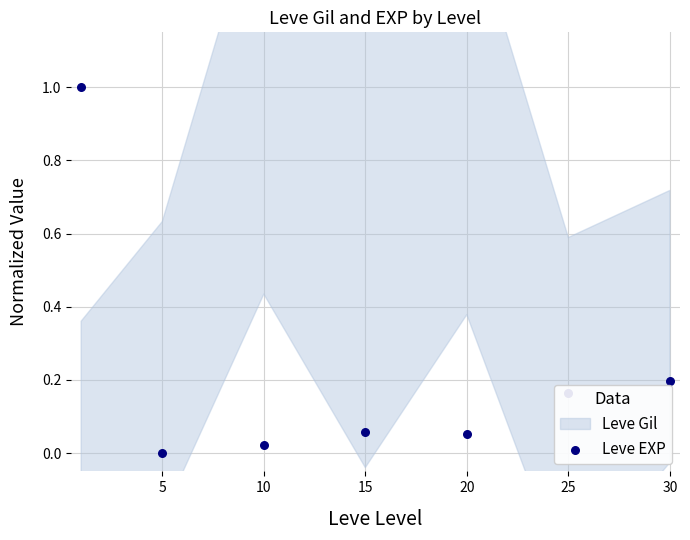

Between 25 and 15, which is larger?

25